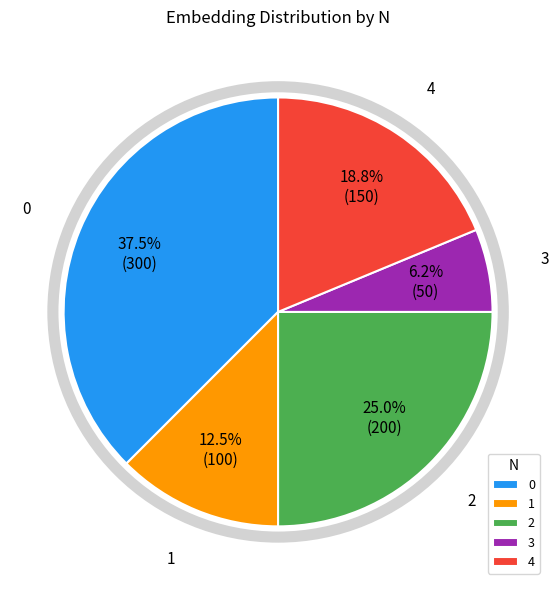

To the nearest percent, what is the difference between the largest and smallest slice percentages?

31%